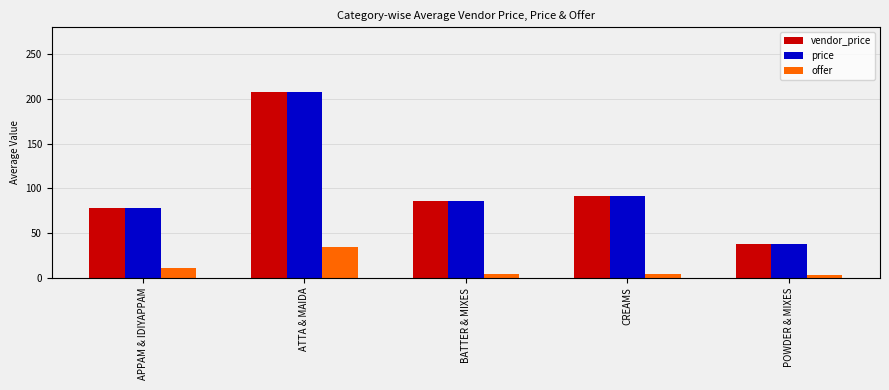

List the labels in order of vendor_price value, largest first.

ATTA & MAIDA, CREAMS, BATTER & MIXES, APPAM & IDIYAPPAM, POWDER & MIXES